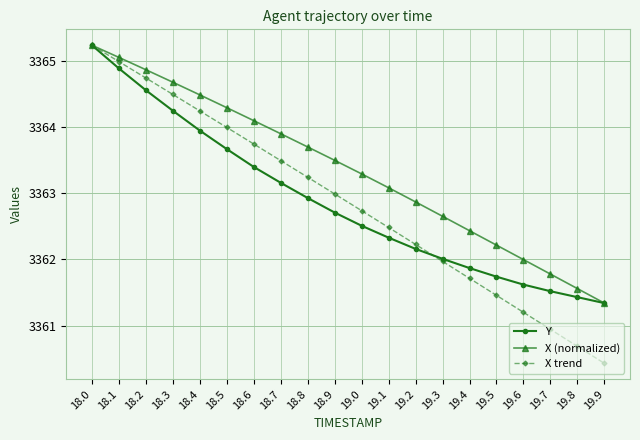

What is the value of the X (normalized) point at the 3rd from the left?

3364.9